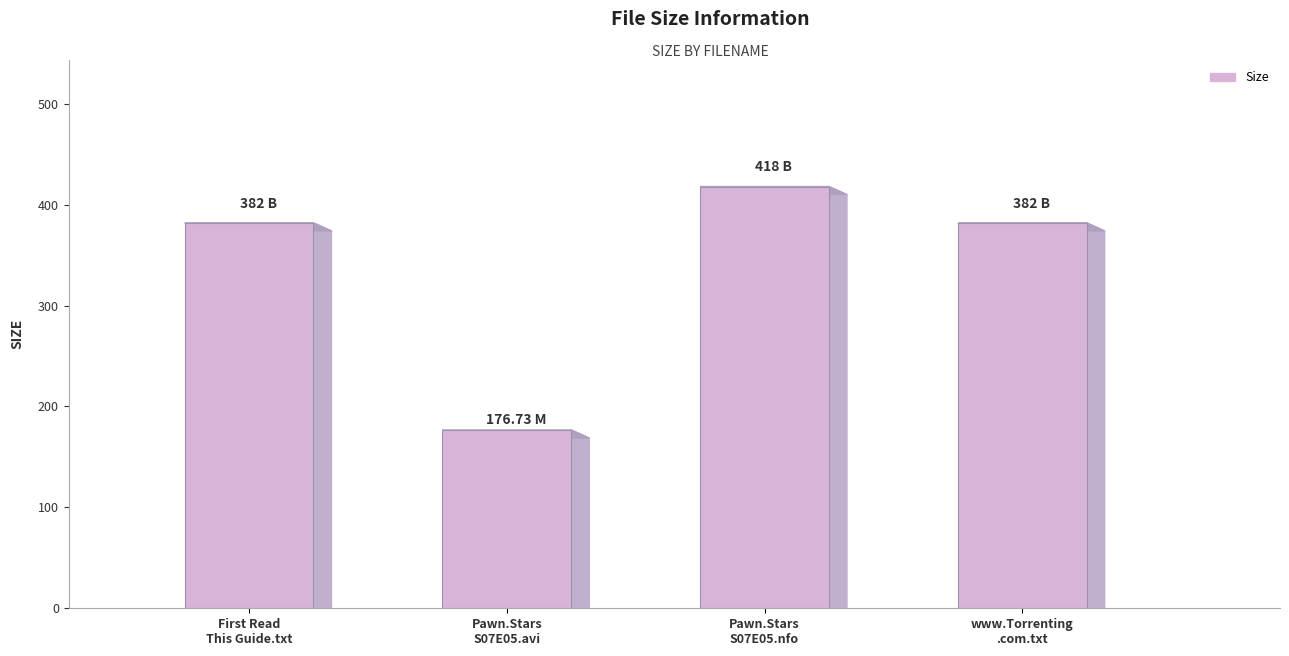

What is the difference between the values at Pawn.Stars.S07E05.HDTV.XviD-AFG.avi and Pawn.Stars.S07E05.HDTV.XviD-AFG.nfo?

241.3